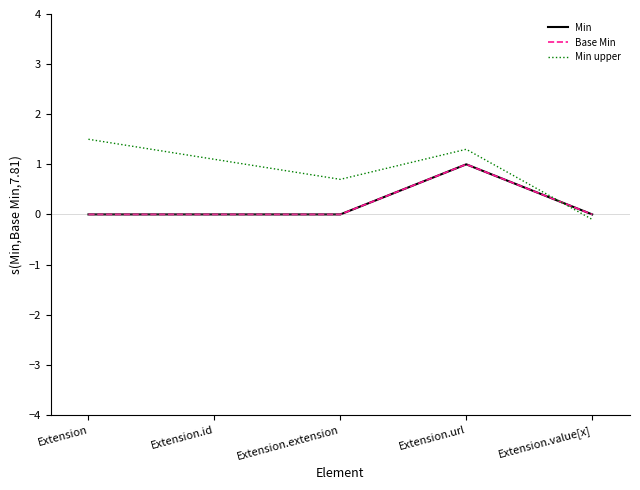

Is this an area chart (filled region under the line)?

No